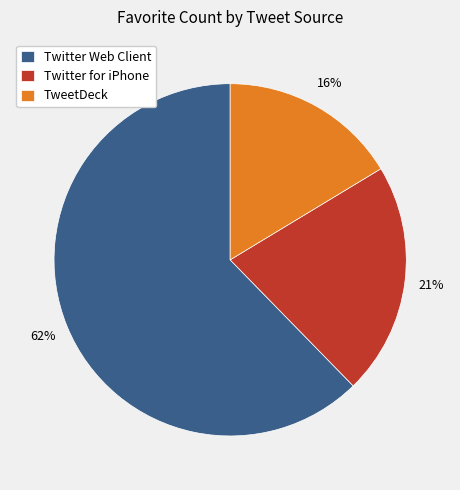

To the nearest percent, what is the difference between the Twitter Web Client and Twitter for iPhone slice percentages?

41%